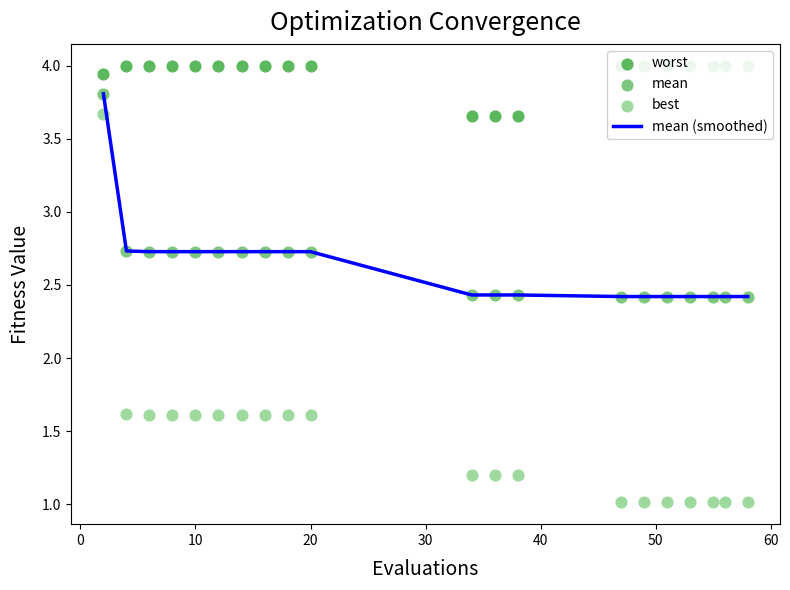

Is the value of worst at 12 greater than the value of best at 13?

Yes